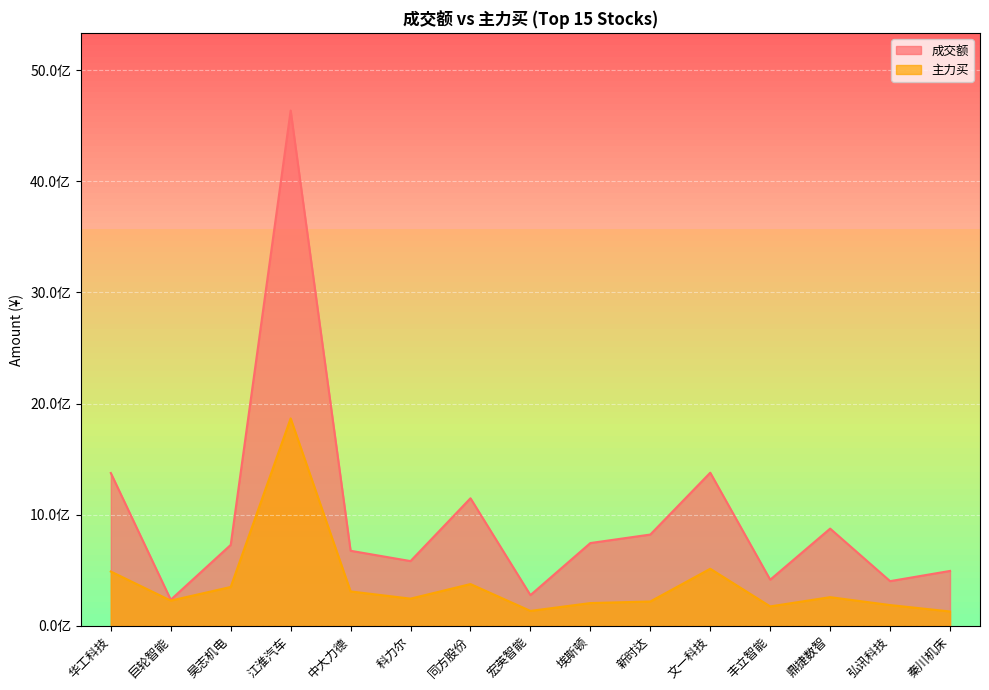

What is the total value across all series at 江淮汽车?

6504930963